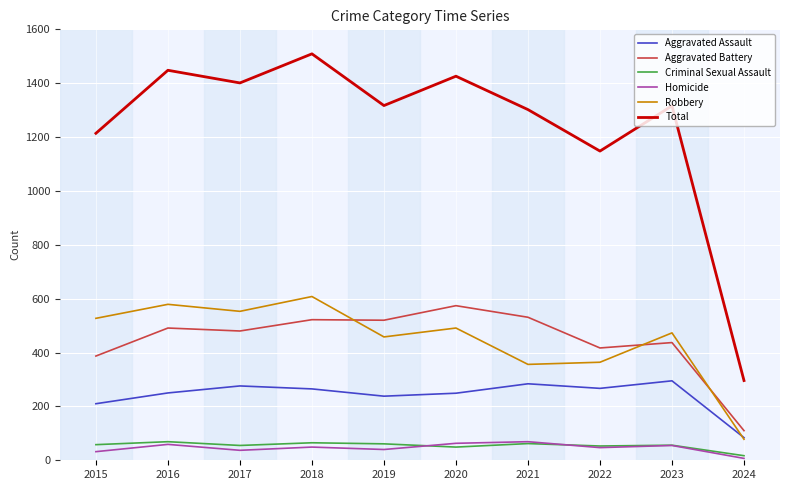

Does the chart display data point markers on the line(s)?

No